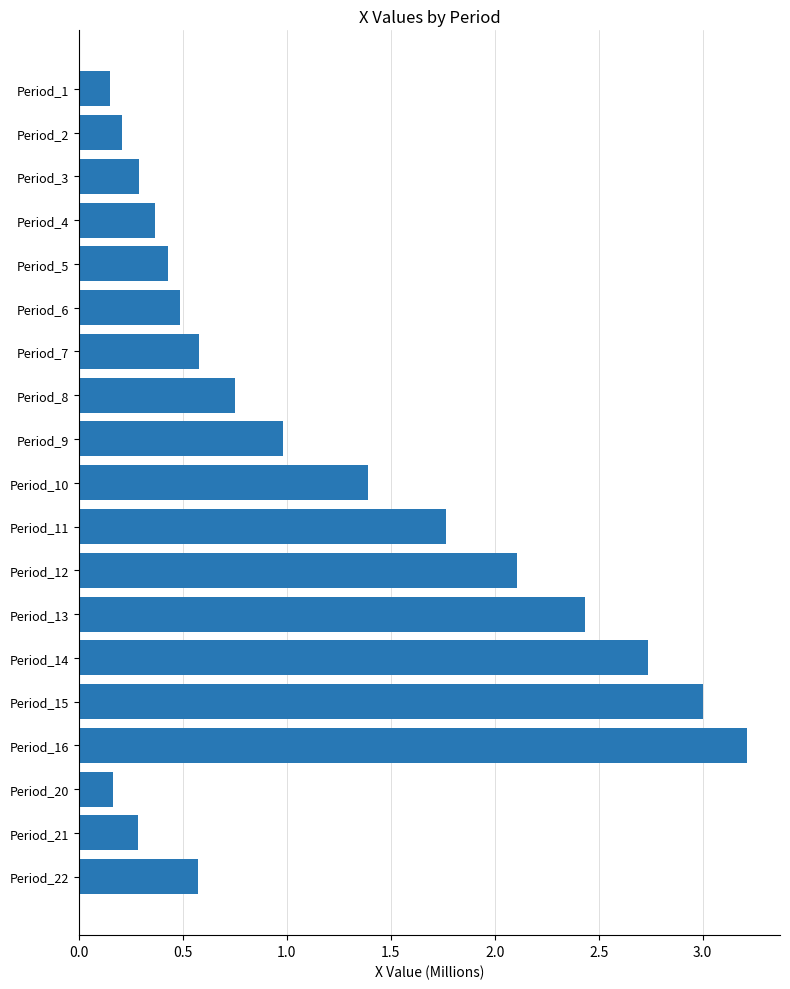

What is the ratio of the value at Period_10 to the value at Period_14?

0.5